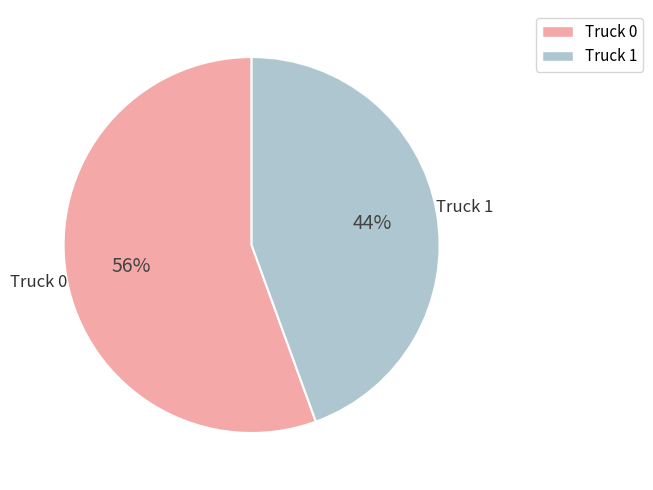

Which category has the smallest portion of the pie?

Truck 1